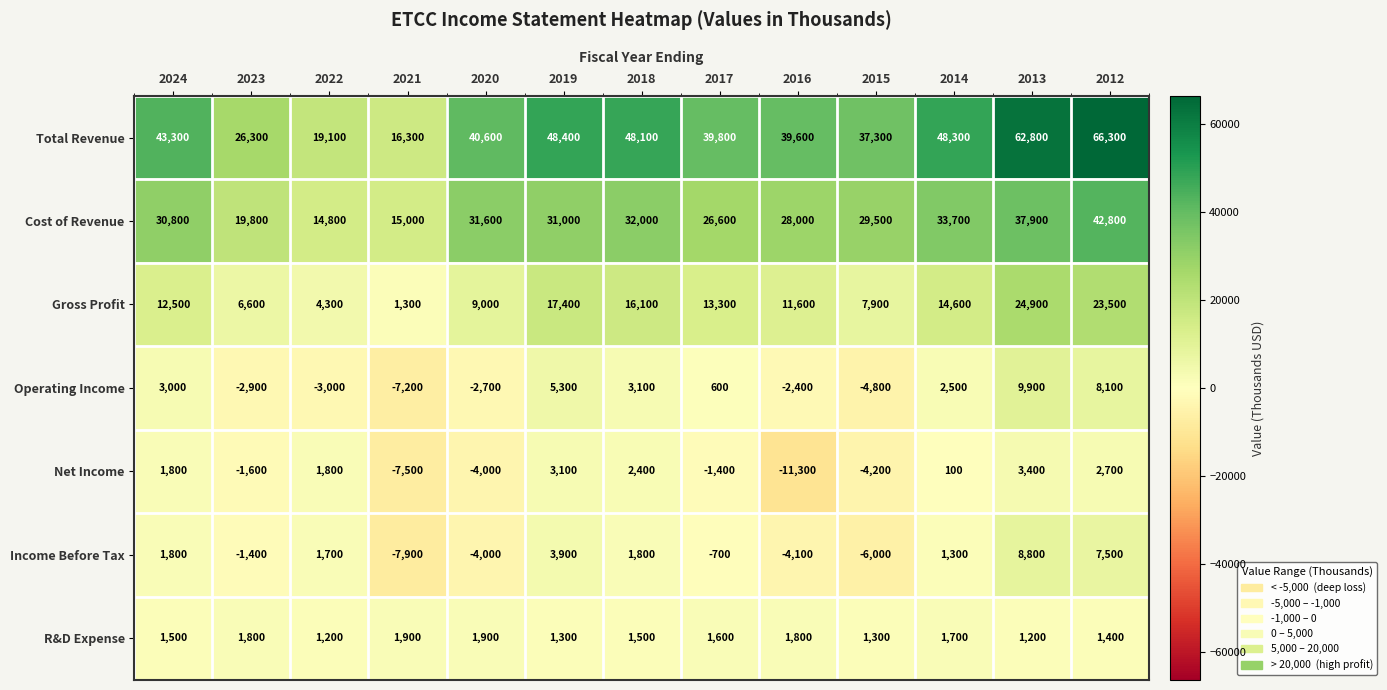

The Gross Profit series shows 6600 at 2023. True or false?

True